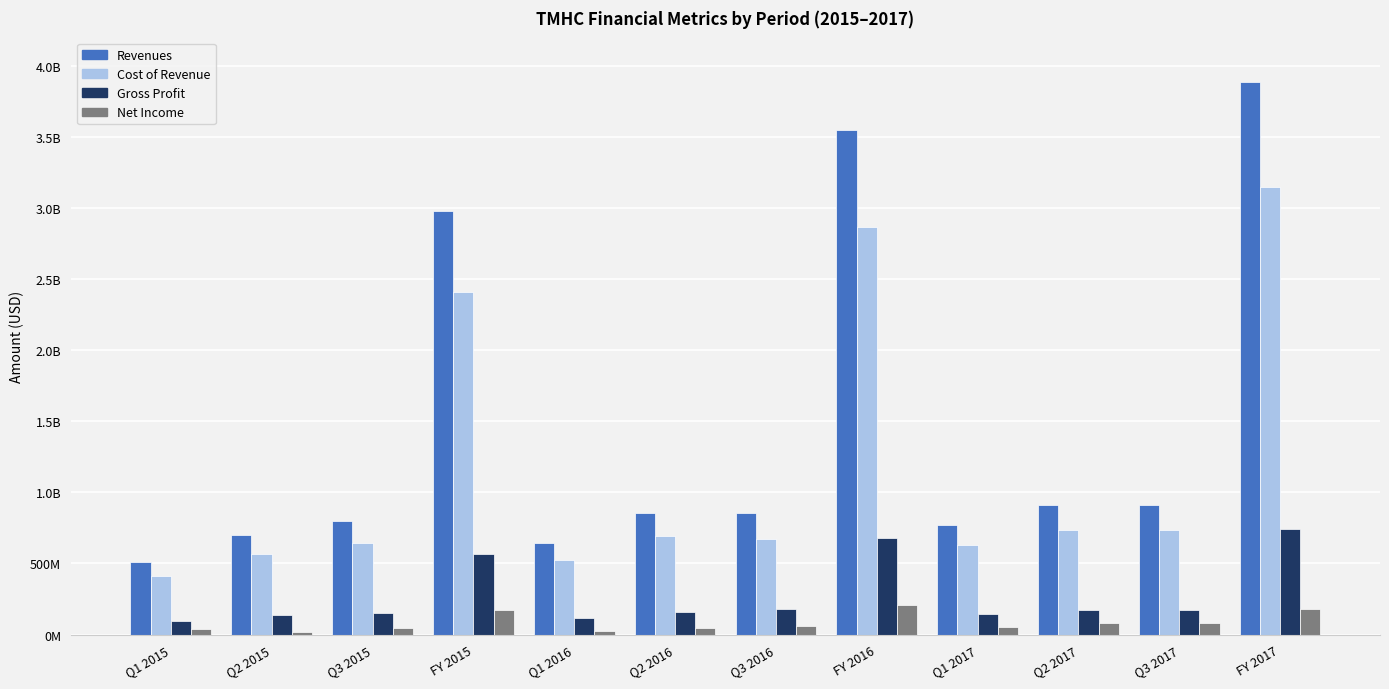

Which series has the largest range (max minus min)?

Revenues